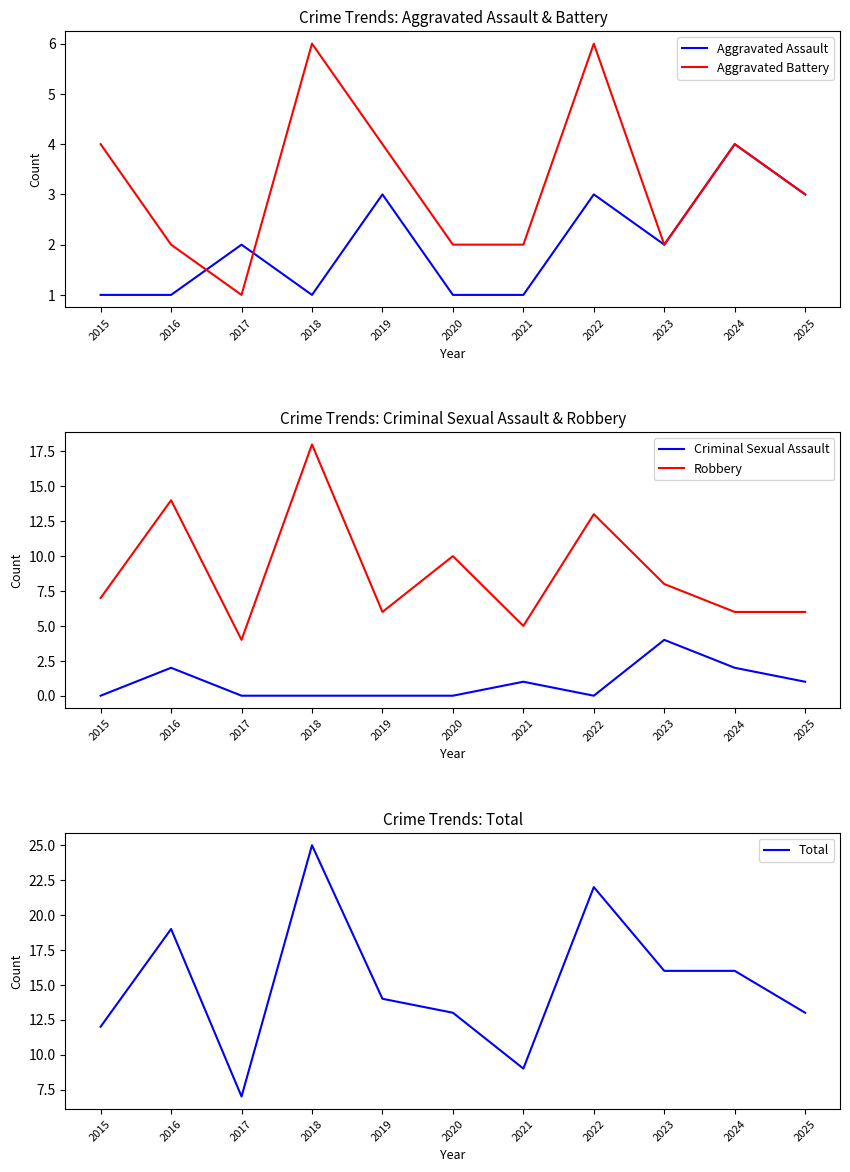

Count the number of categories in the chart.

11